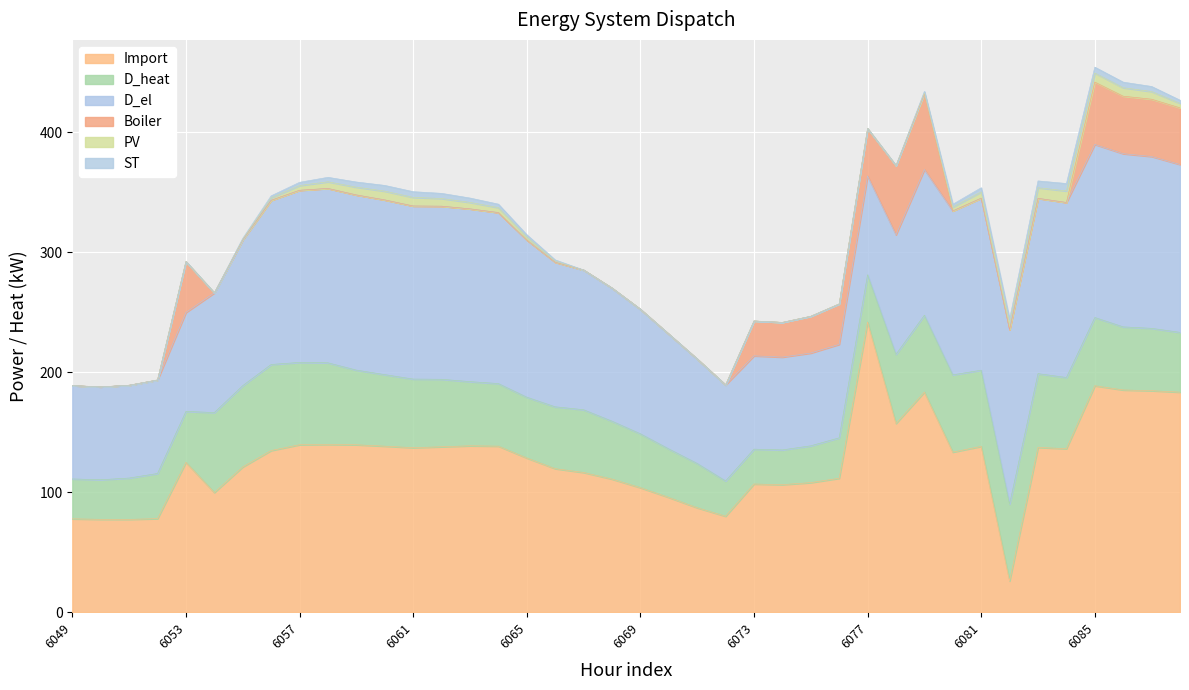

At 6055, list the series in order from largest to smallest.

D_el, Import, D_heat, ST, PV, Boiler